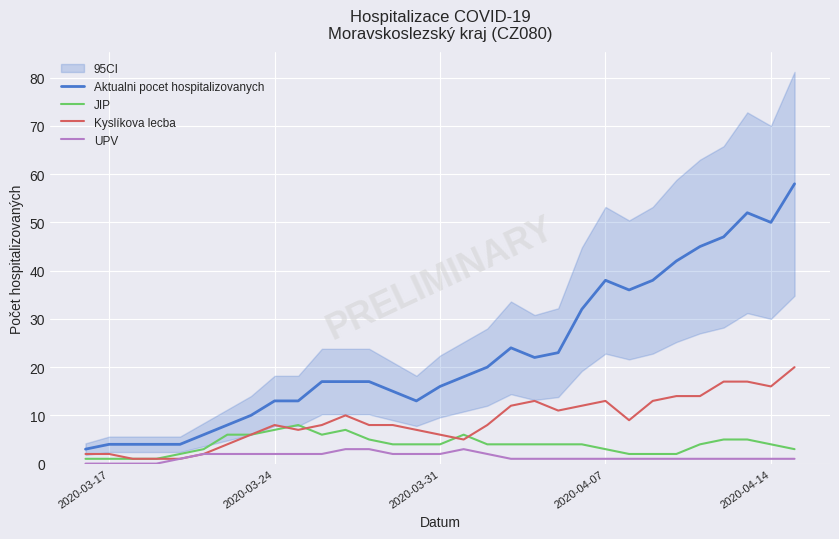

True or false: Kyslíkova lecba and UPV intersect in this chart.

False